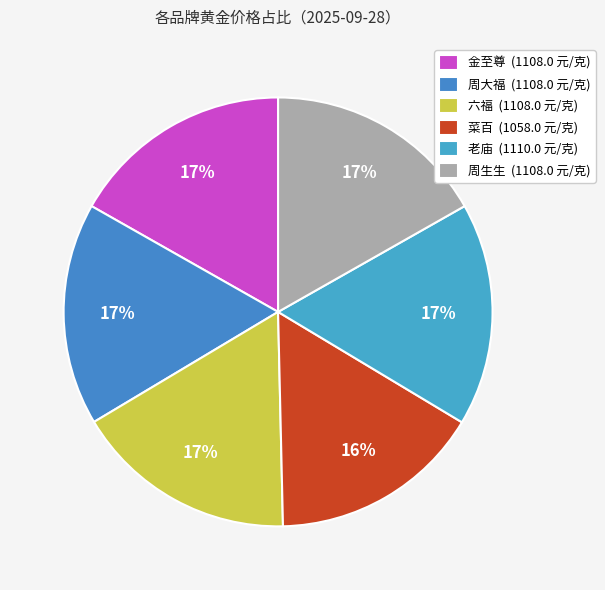

To the nearest percent, what percentage of the pie is 老庙?

17%